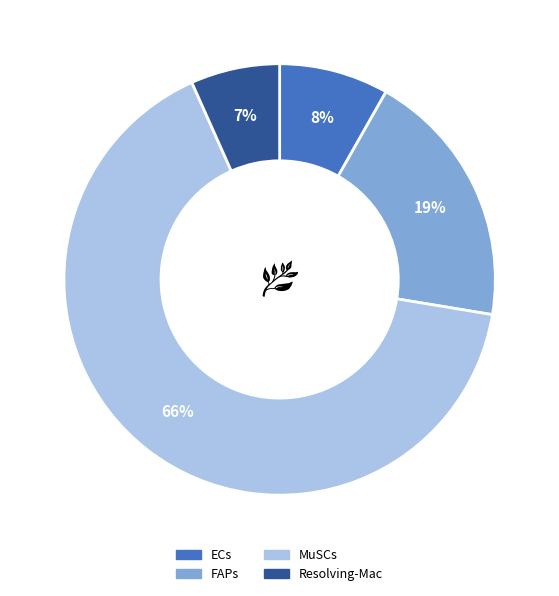

What is the largest slice in the pie chart?

MuSCs